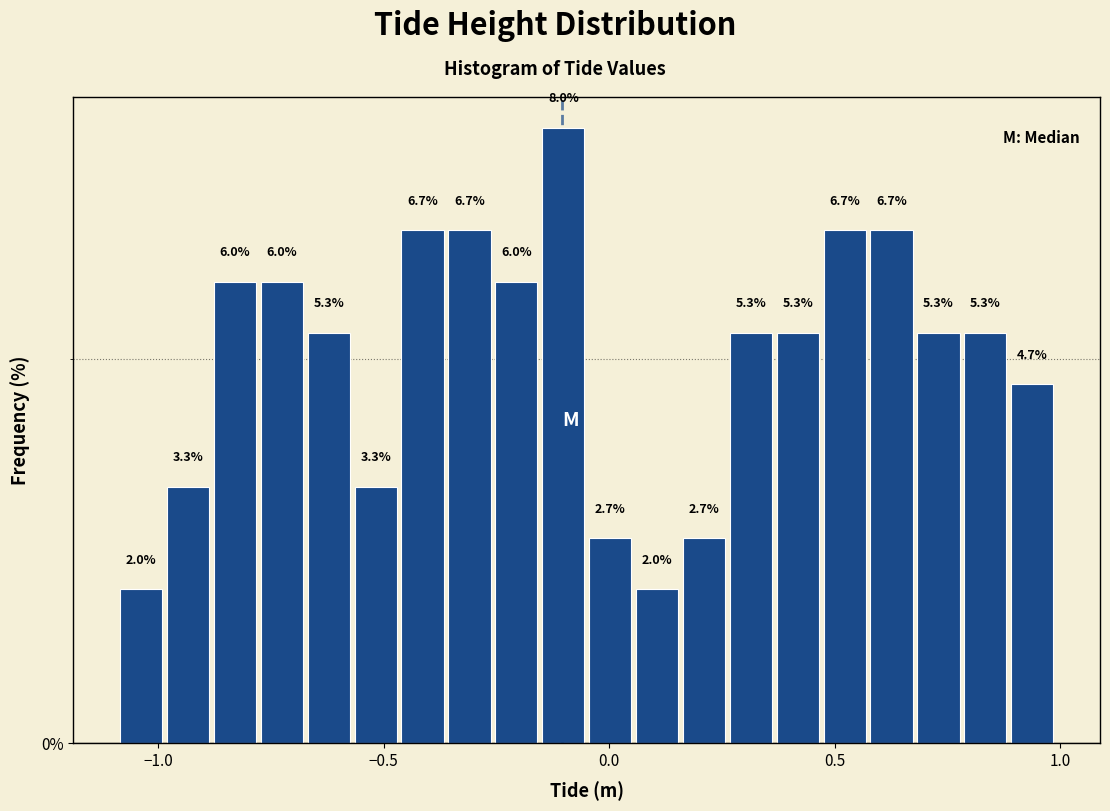

Read against the x-axis, roughly where is the centre of the tallest bar?

-0.10